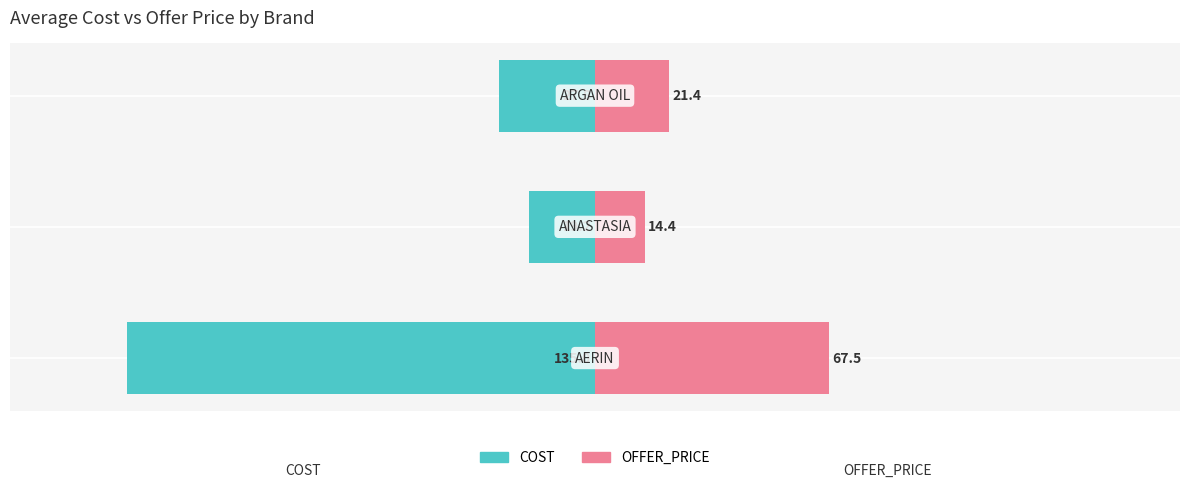

Reading left to right, what are all the values shown in this chart?

COST: 0=-135.0	1=-19.2	2=-27.8
OFFER_PRICE: 0=67.5	1=14.4	2=21.4